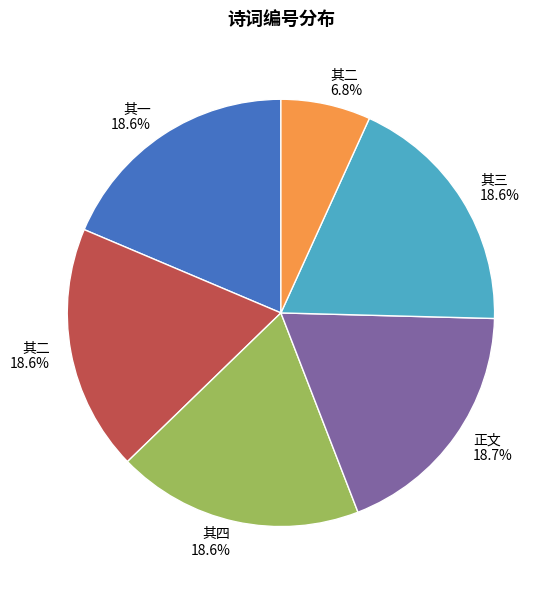

Is there a majority slice in this chart?

No